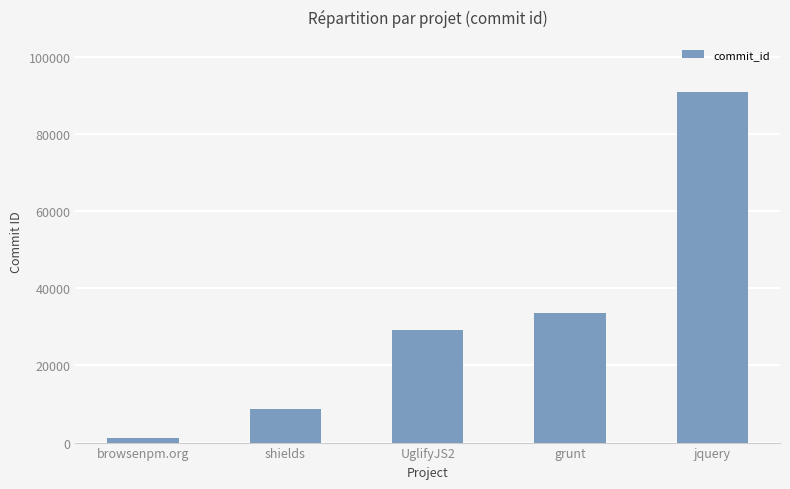

What is the label of the 4th bar from the left?

grunt